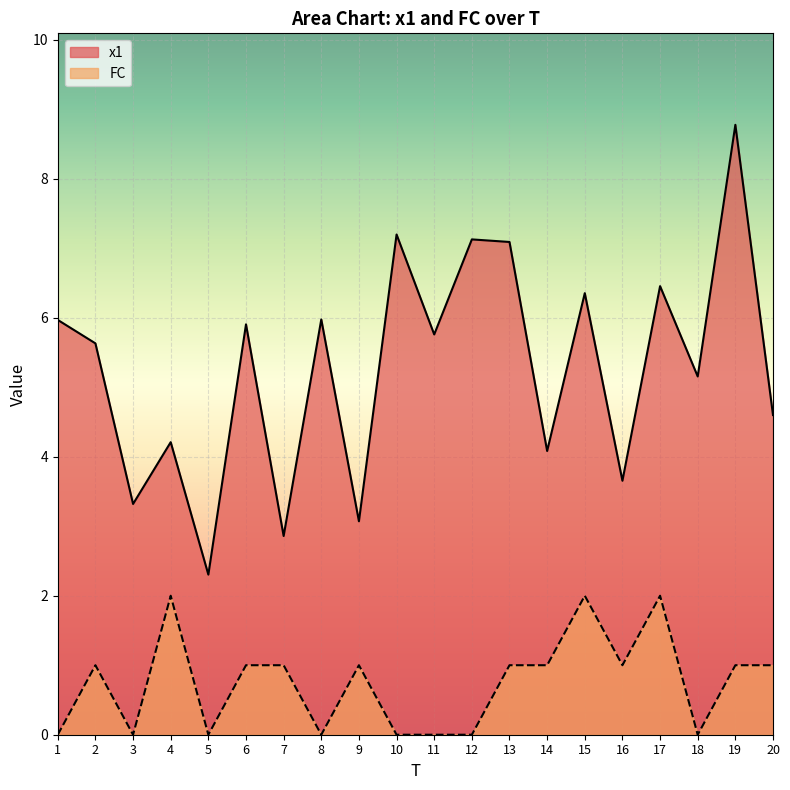

How many FC values are between 0 and 1?

17